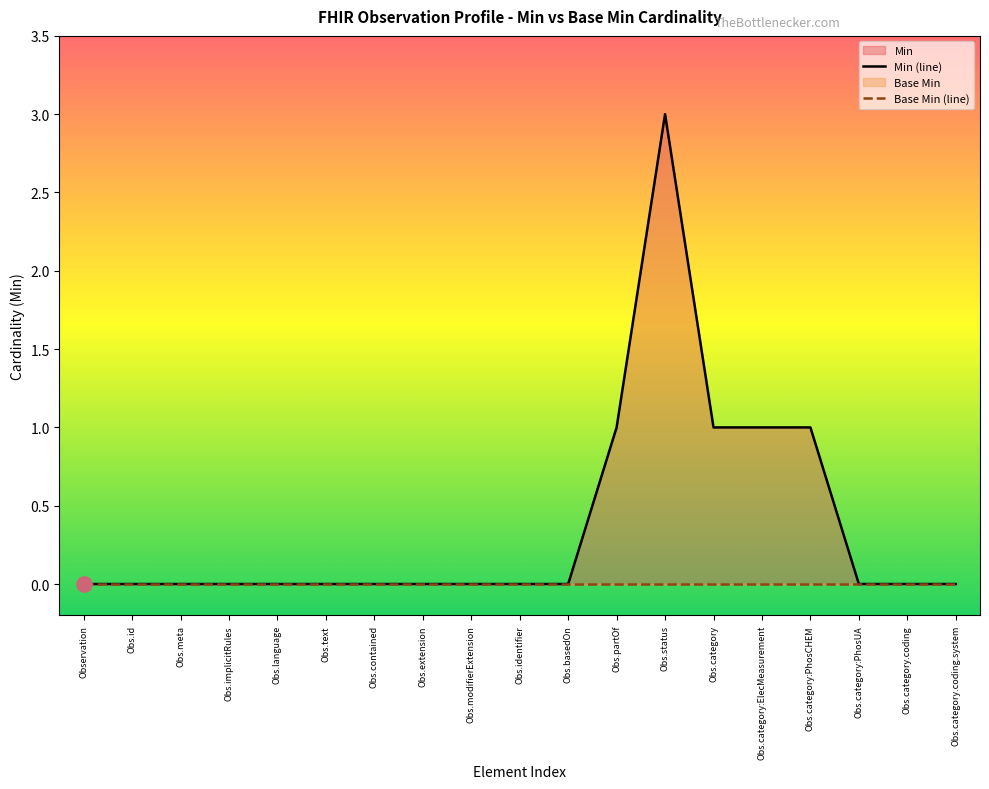

Between Observation.text and Observation.basedOn, which is larger?

Observation.text